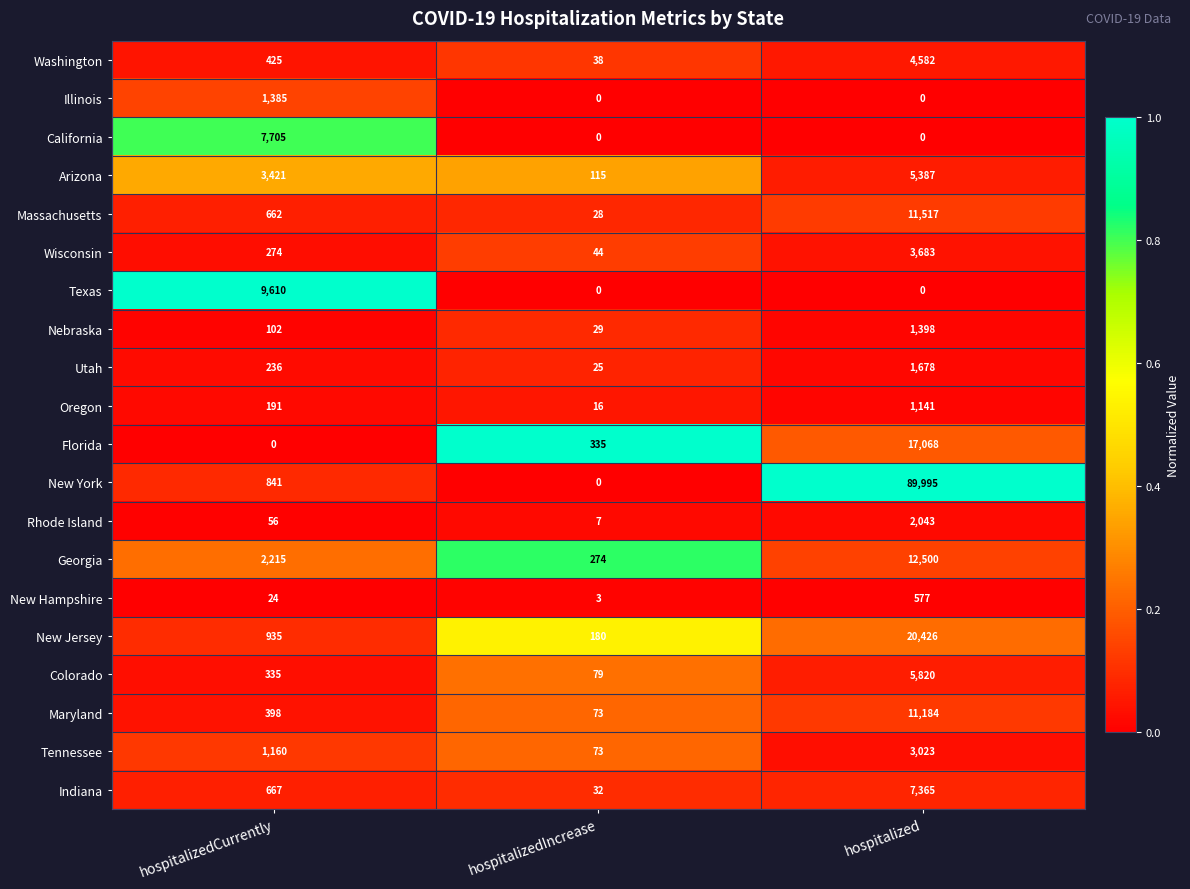

Rank the series by their maximum value, from lowest to highest.

New Hampshire, Oregon, Illinois, Nebraska, Utah, Rhode Island, Tennessee, Wisconsin, Washington, Arizona, Colorado, Indiana, California, Texas, Maryland, Massachusetts, Georgia, Florida, New Jersey, New York